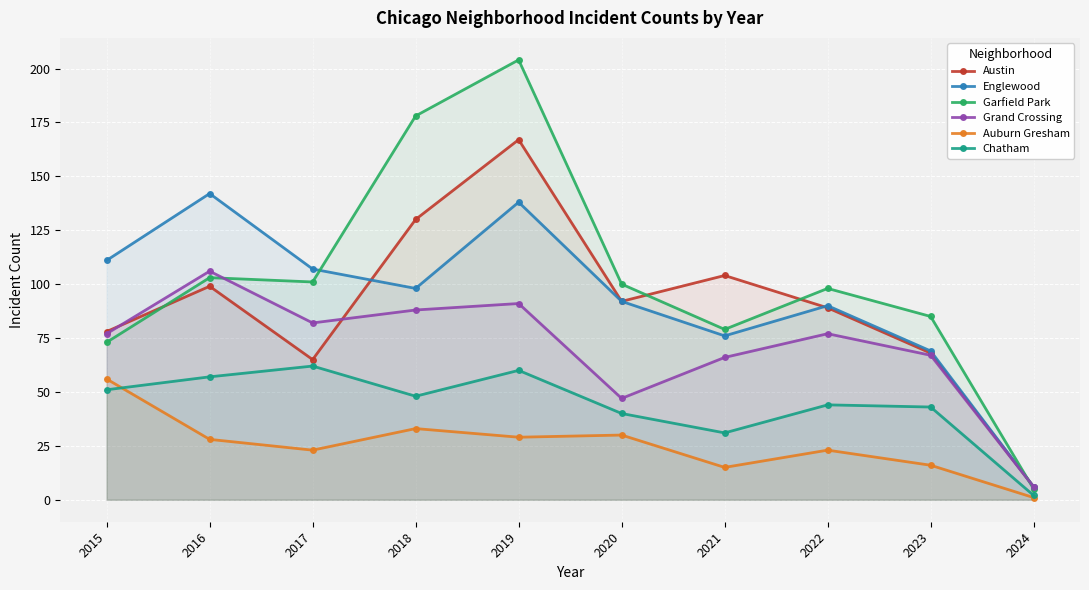

List the labels in order of Austin value, smallest first.

2024, 2017, 2023, 2015, 2022, 2020, 2016, 2021, 2018, 2019